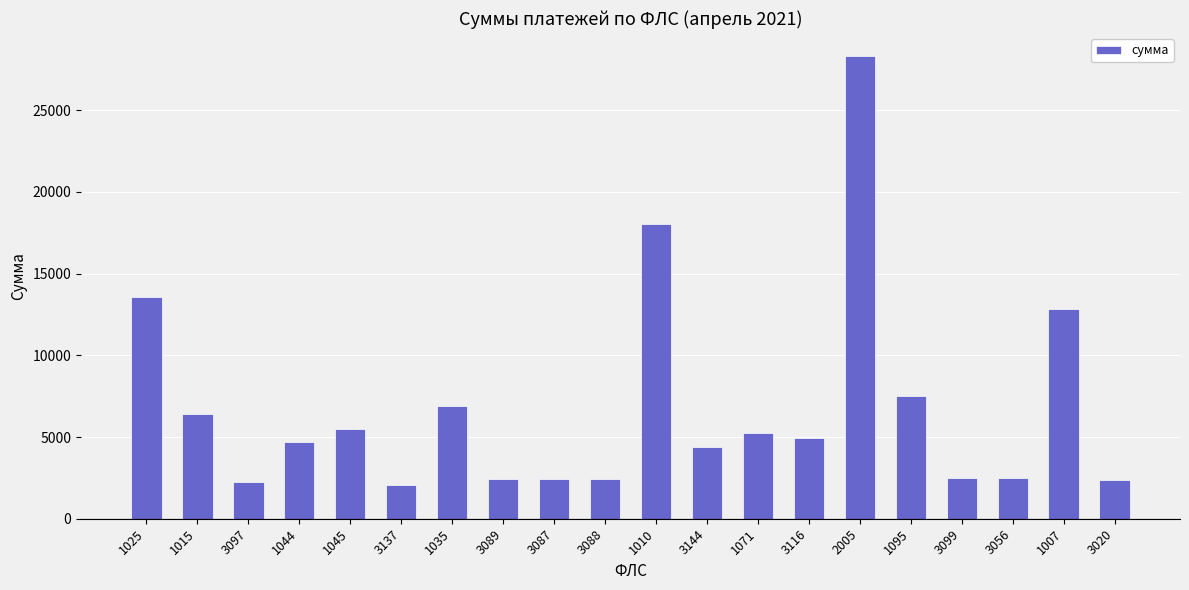

True or false: the data shows 2406.9 at 3089.

True